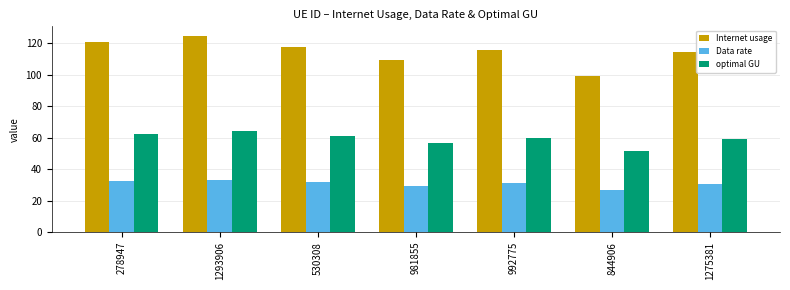

Which series changed the most between 1293906 and 981855?

Internet usage